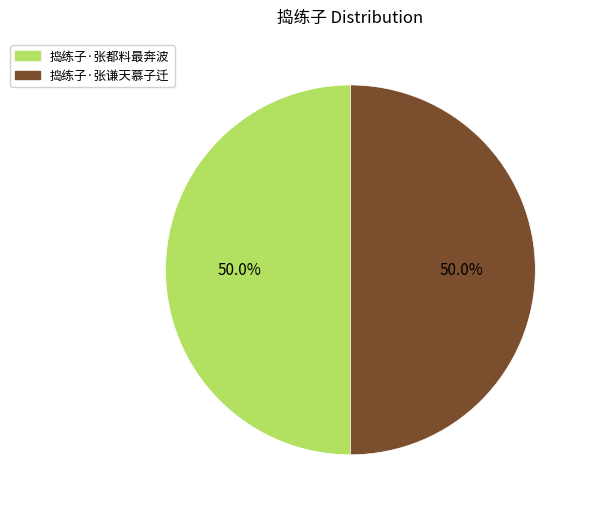

What is the ratio of the value at 捣练子·张都料最奔波 to the value at 捣练子·张谦天慕子迁?

1.0